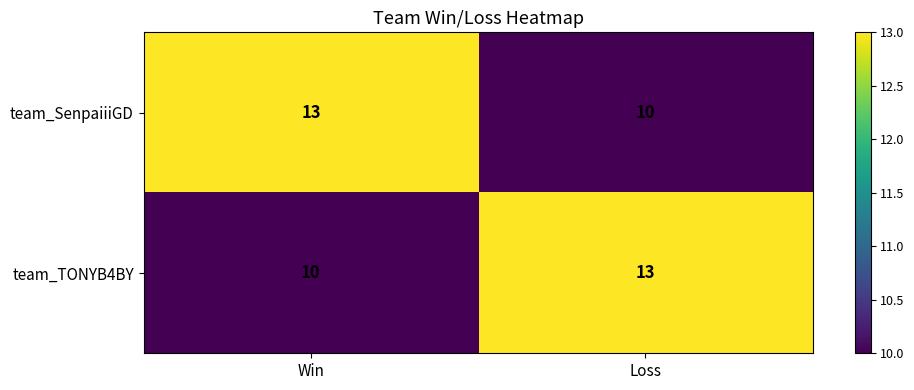

Count the number of data series in this chart.

2